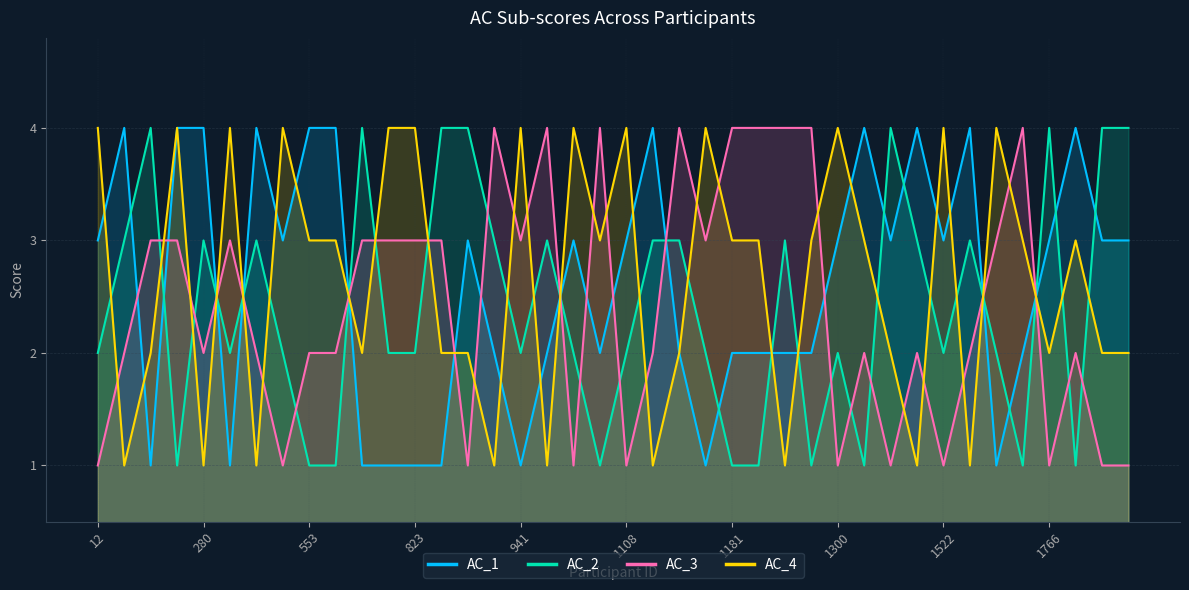

Which series ends up on top after the final intersection of AC_2 and AC_4?

AC_2